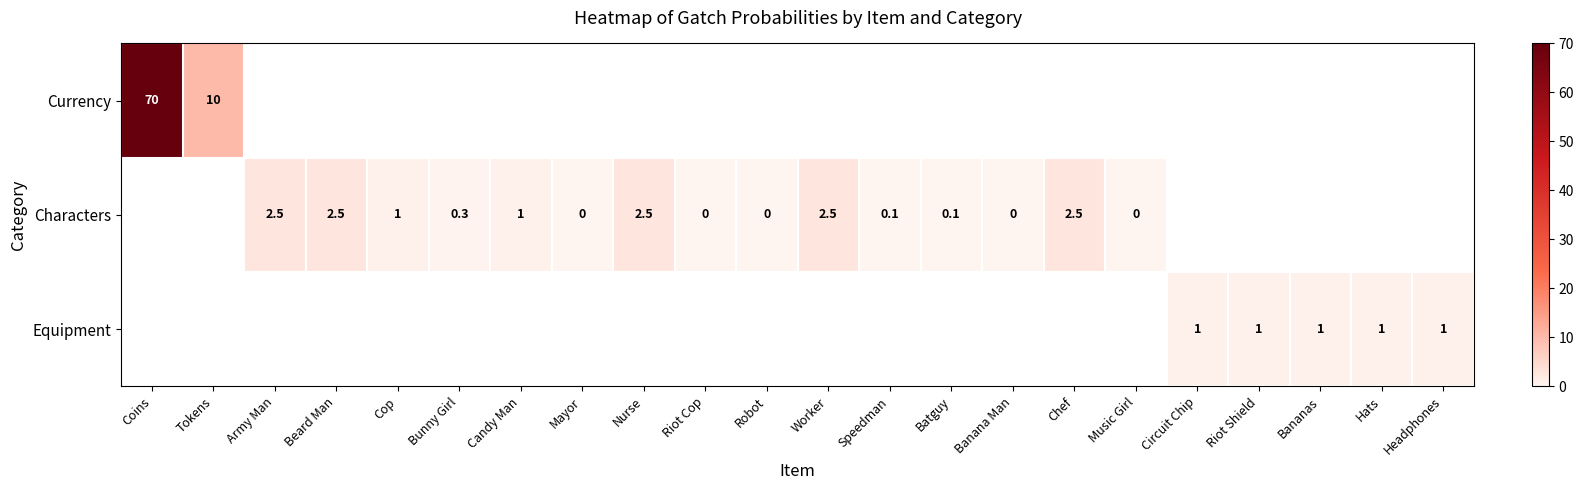

The Characters series shows 0.0 at Batguy. True or false?

False